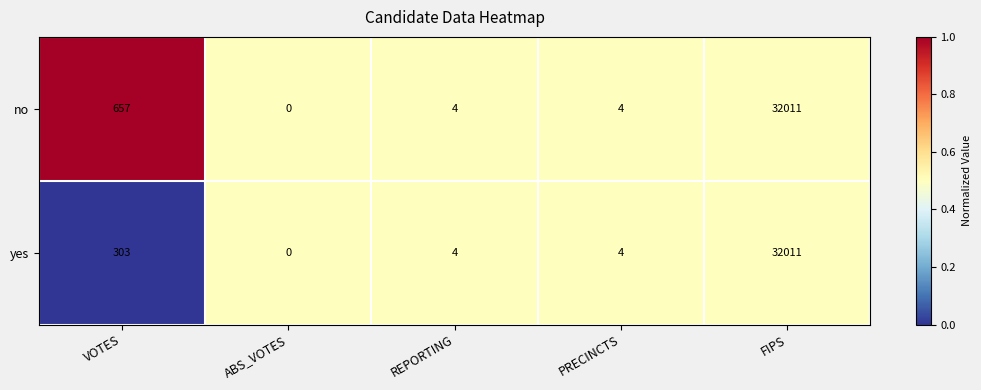

Between VOTES and PRECINCTS, which series saw the biggest shift?

no